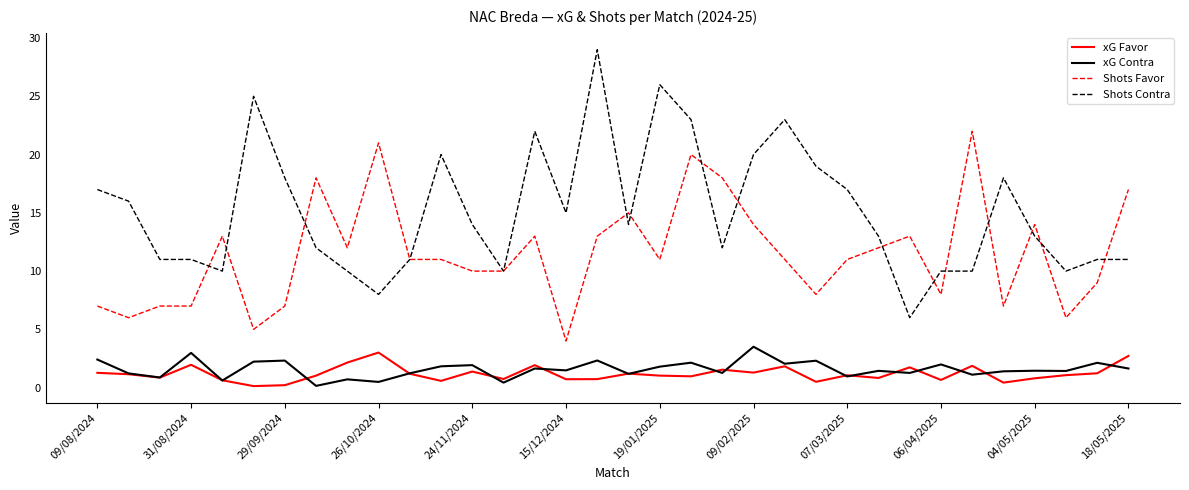

Does the chart have visible grid lines?

No